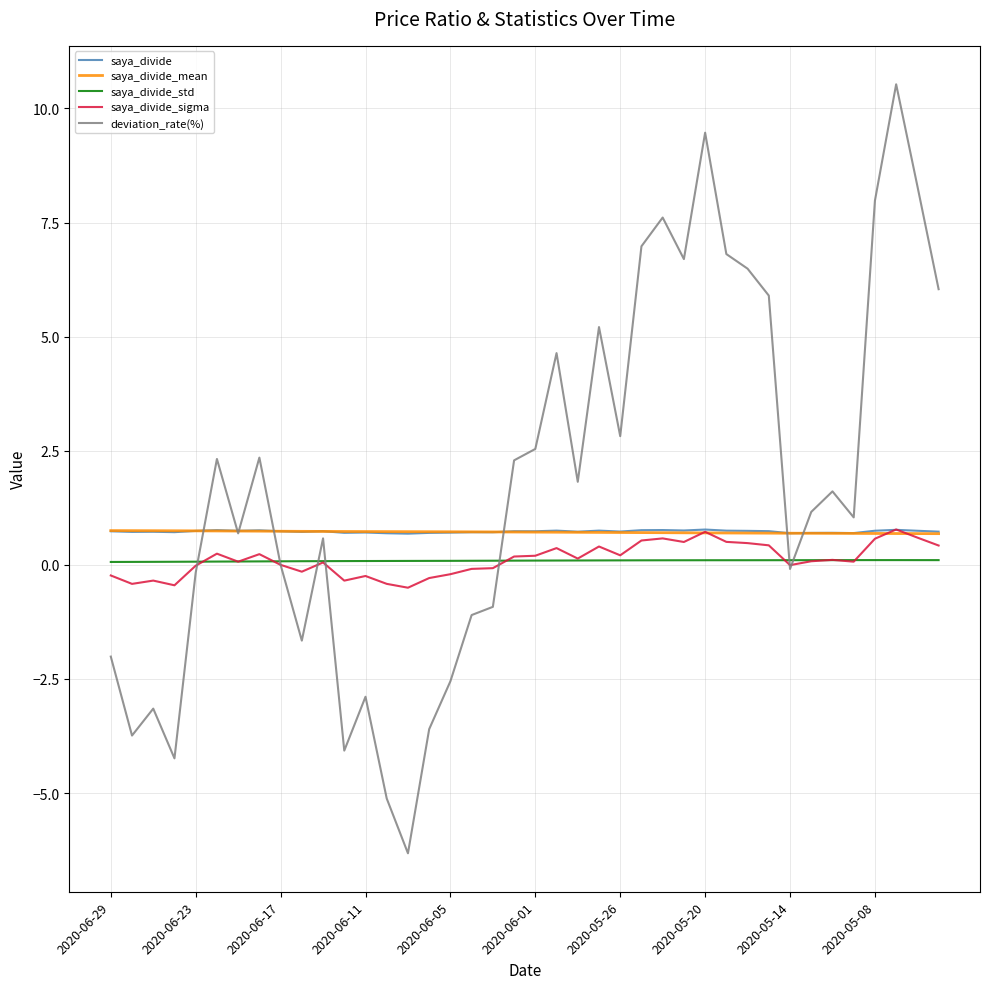

Which series has the largest range (max minus min)?

deviation_rate(%)